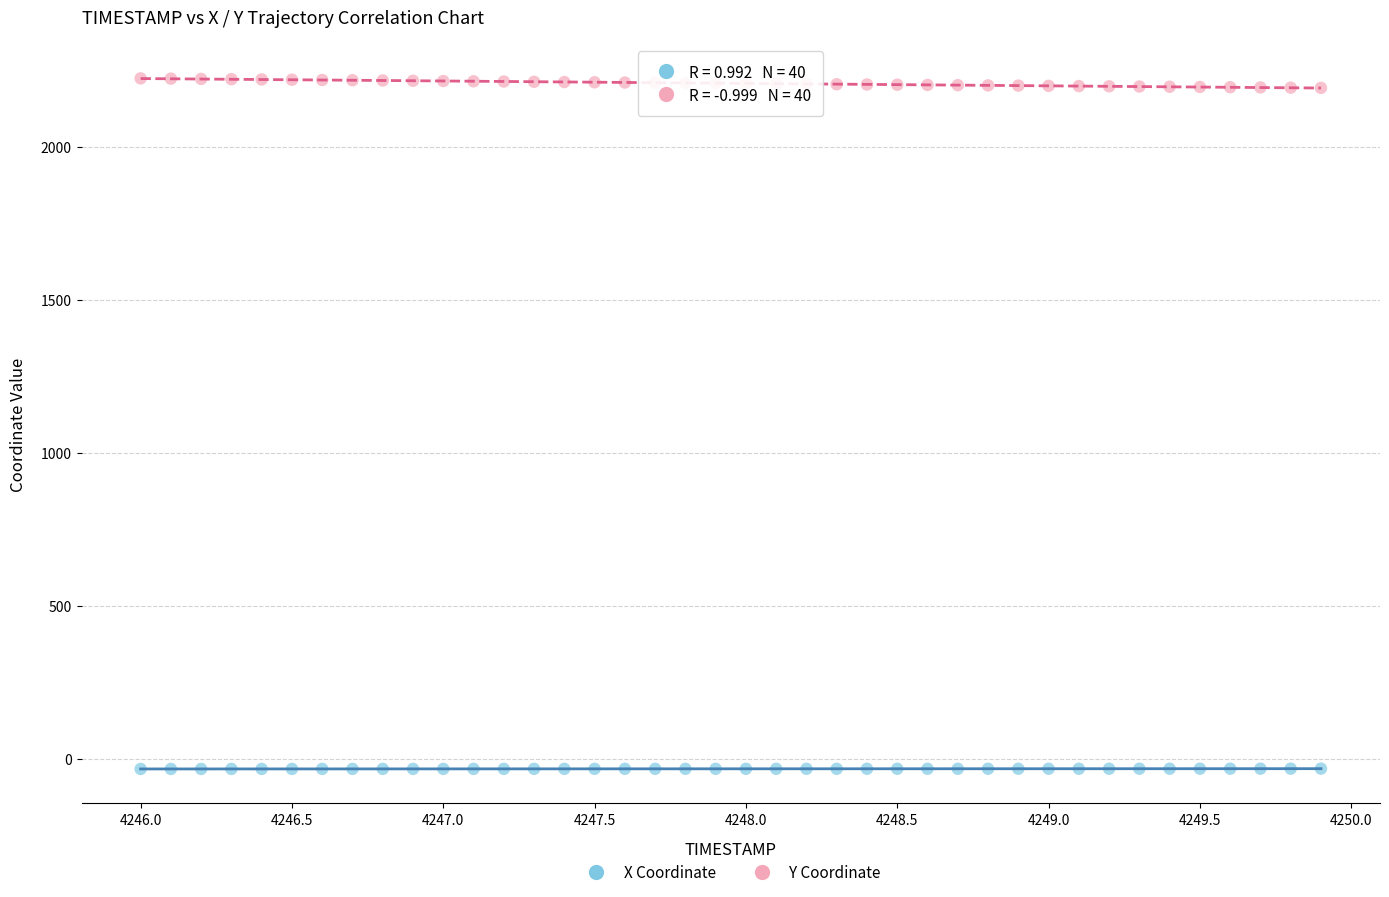

Which series contains the lowest Y value?

X Coordinate